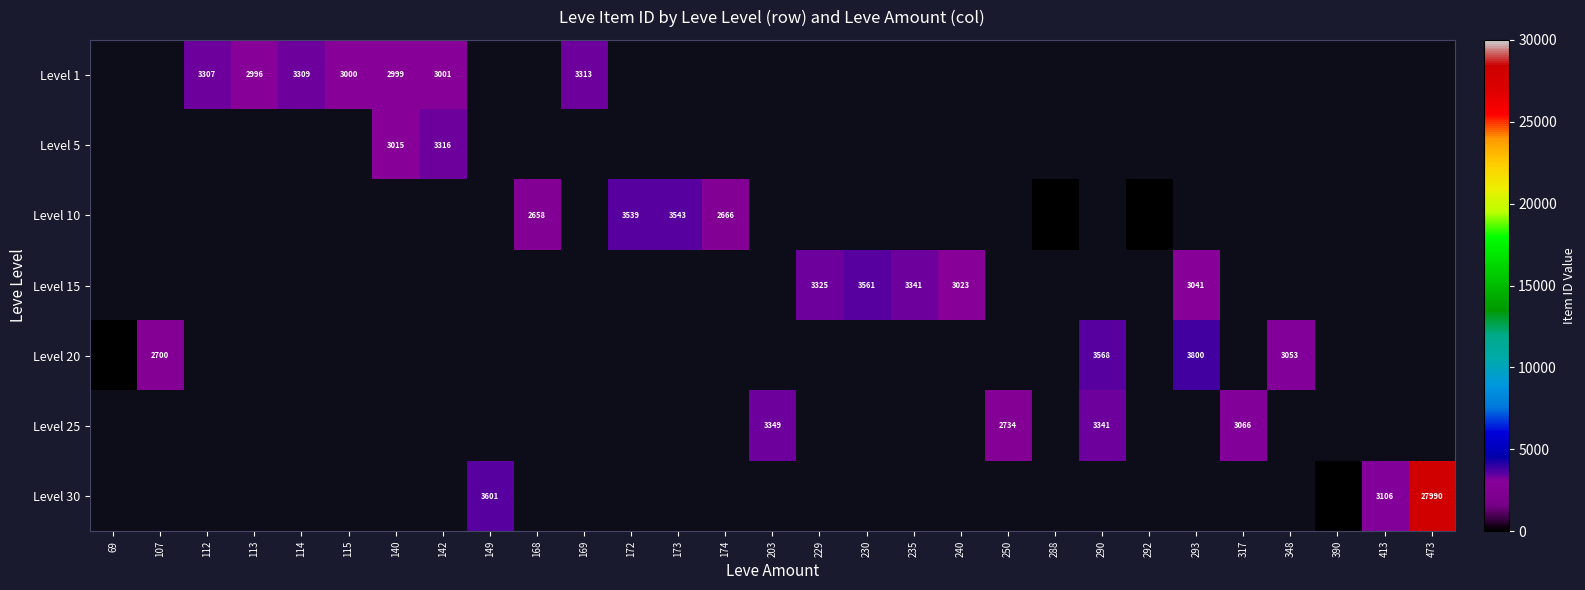

True or false: Level 10 has a value of 2658 at 168.

True